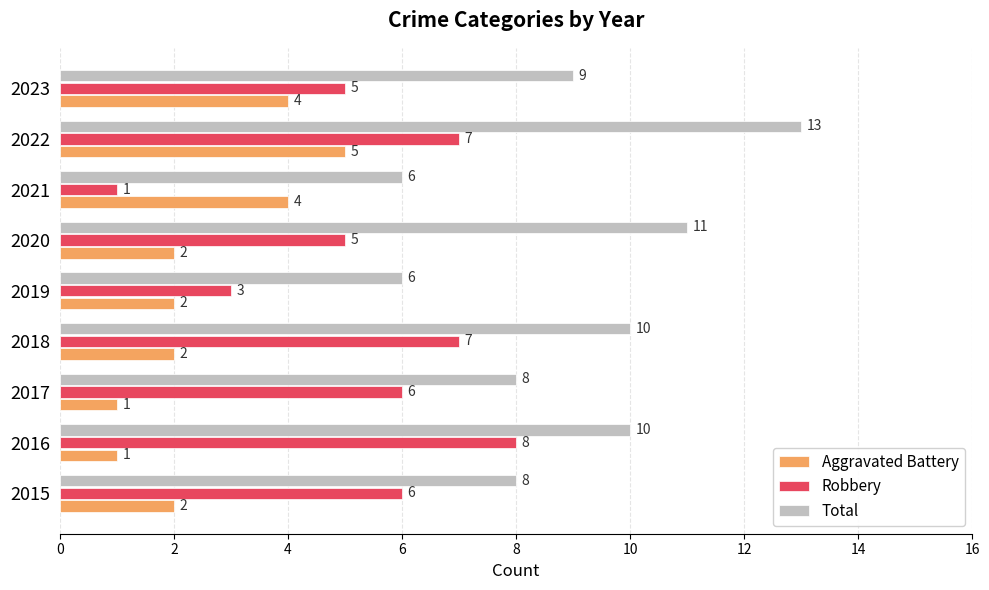

Read the Robbery value at 2015.

6